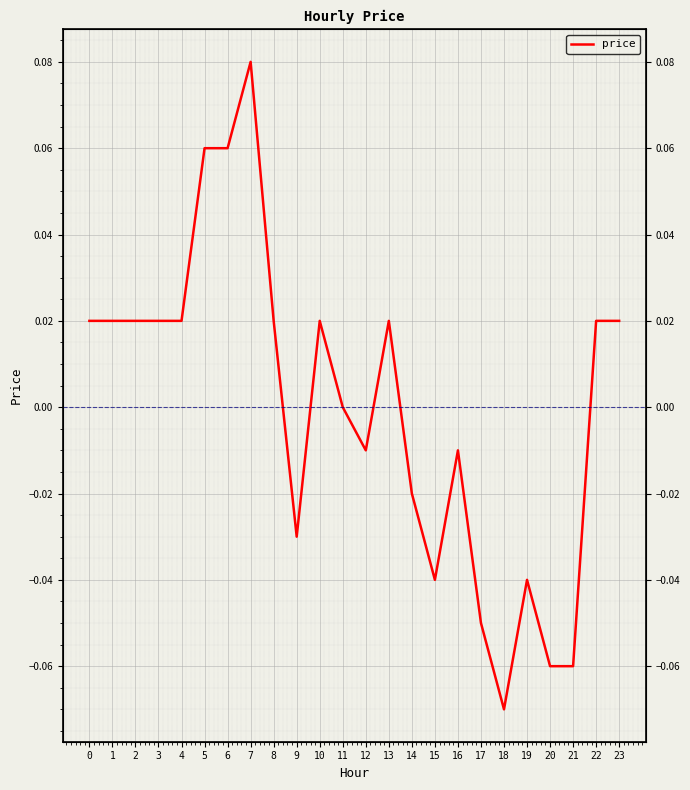

Count the number of categories in the chart.

24